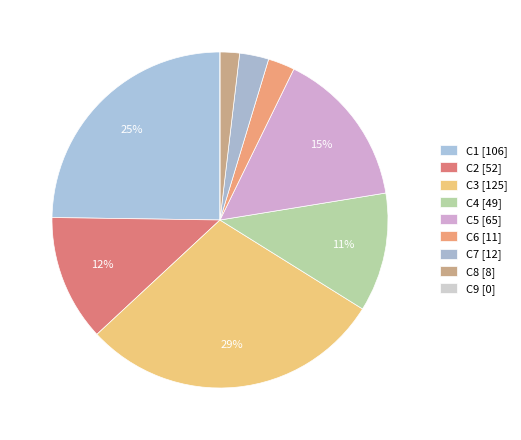

Which slice is the smallest?

C9